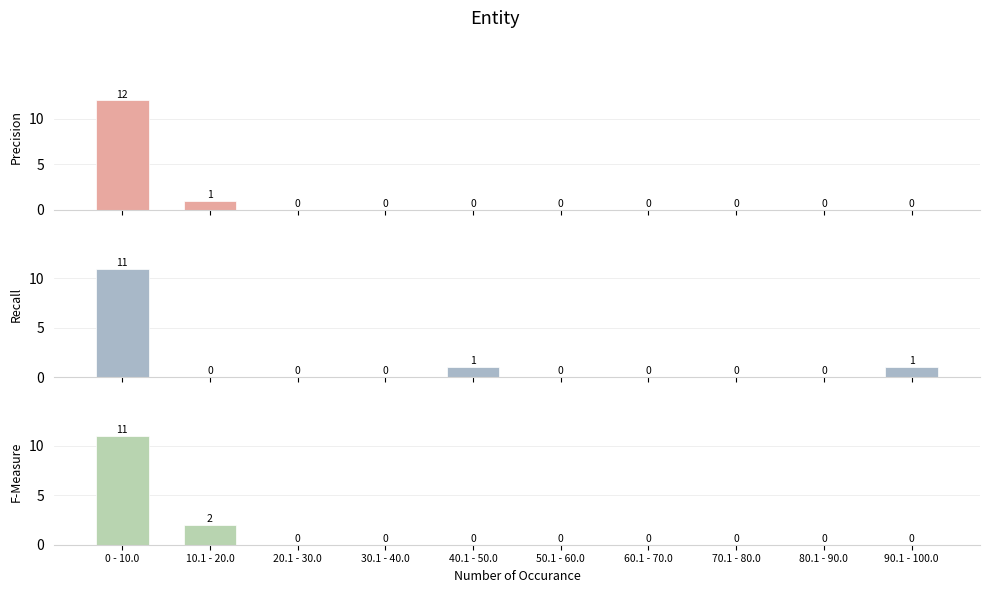

At how many categories does at least one series exceed 10?

1